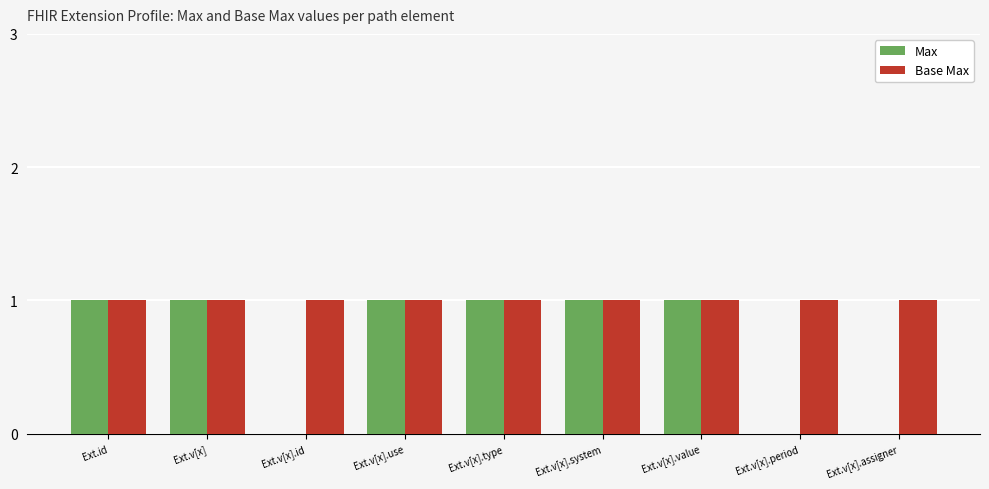

Which series has the largest total across all categories?

Base Max